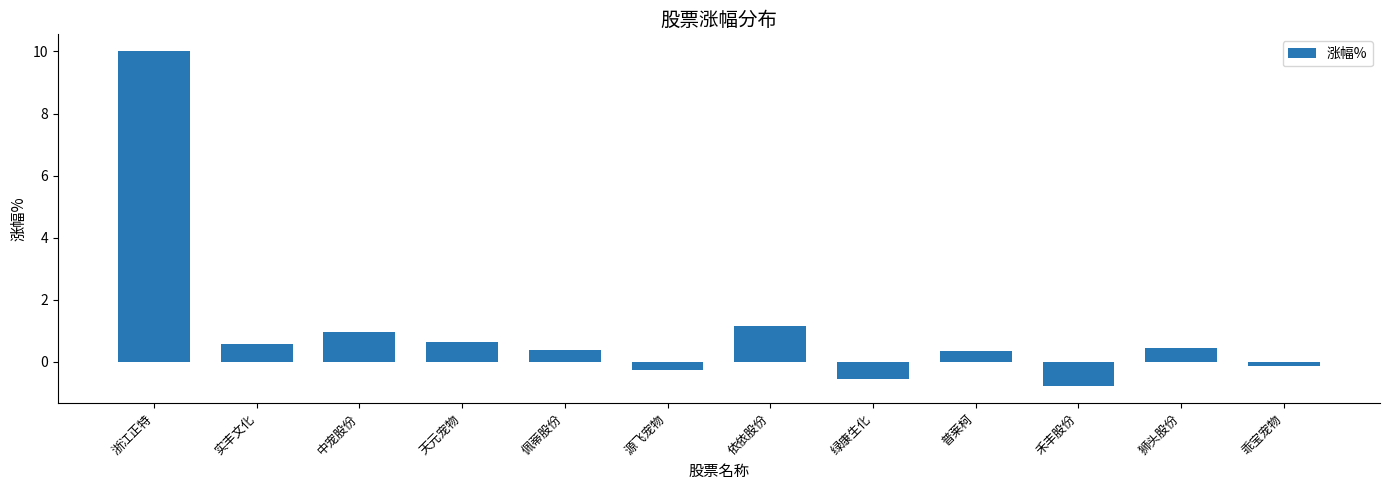

The chart shows a value of -0.3 at 源飞宠物. True or false?

True